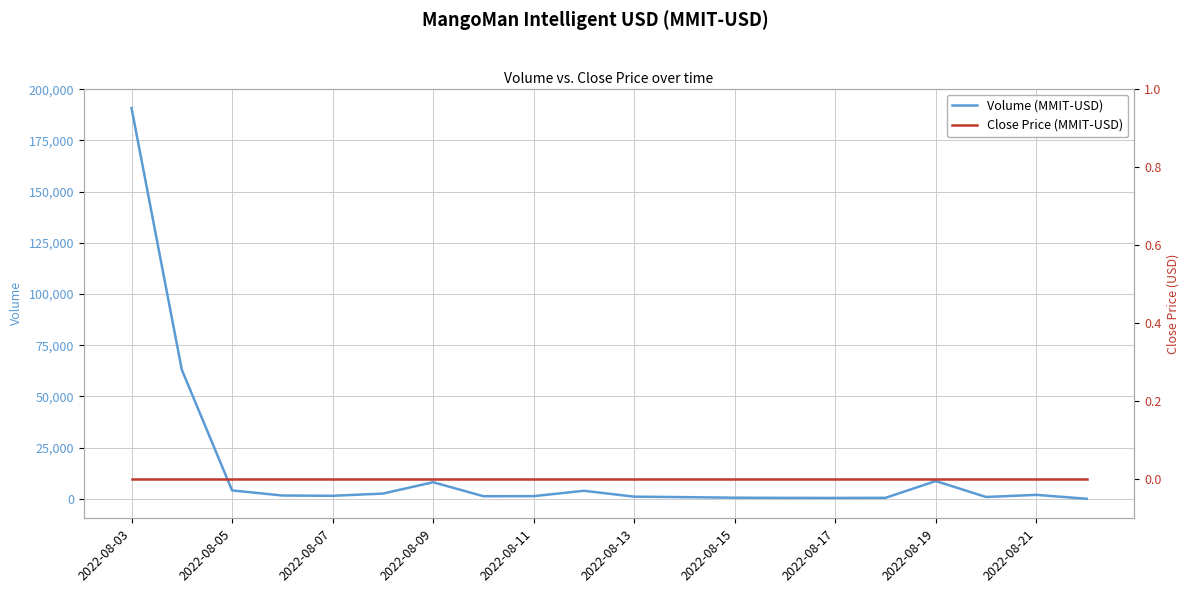

True or false: Volume (MMIT-USD) and Close Price (MMIT-USD) intersect in this chart.

False